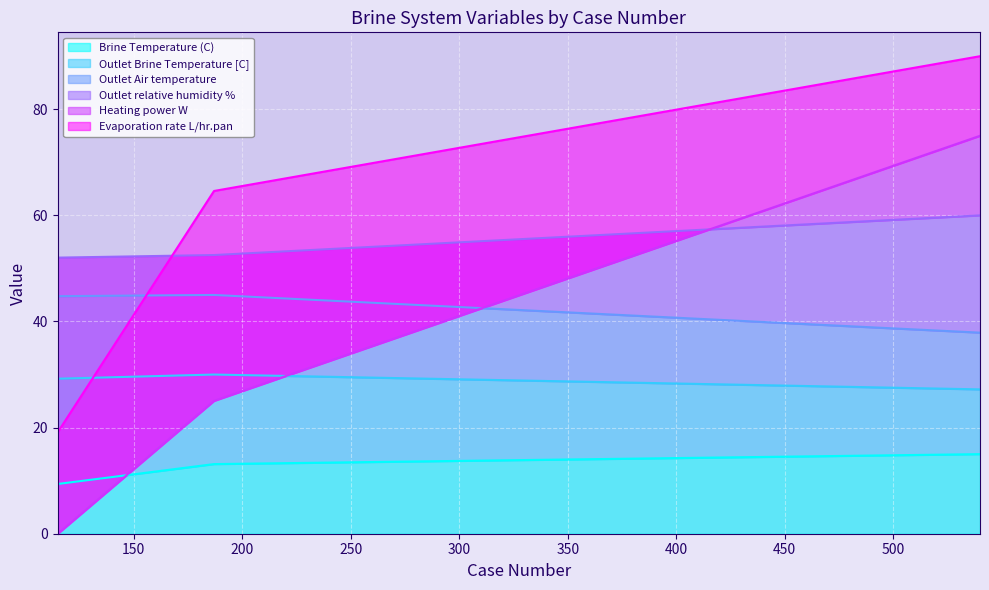

List the labels in order of Outlet Brine Temperature [C] value, largest first.

187, 115, 540